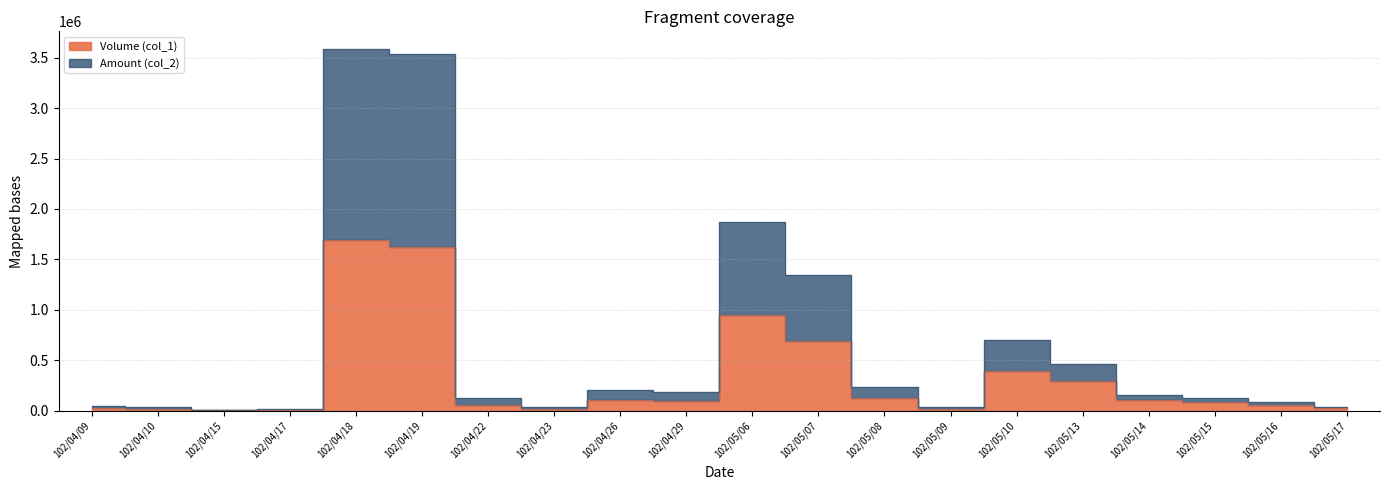

True or false: Volume (col_1) and Amount (col_2) intersect in this chart.

False